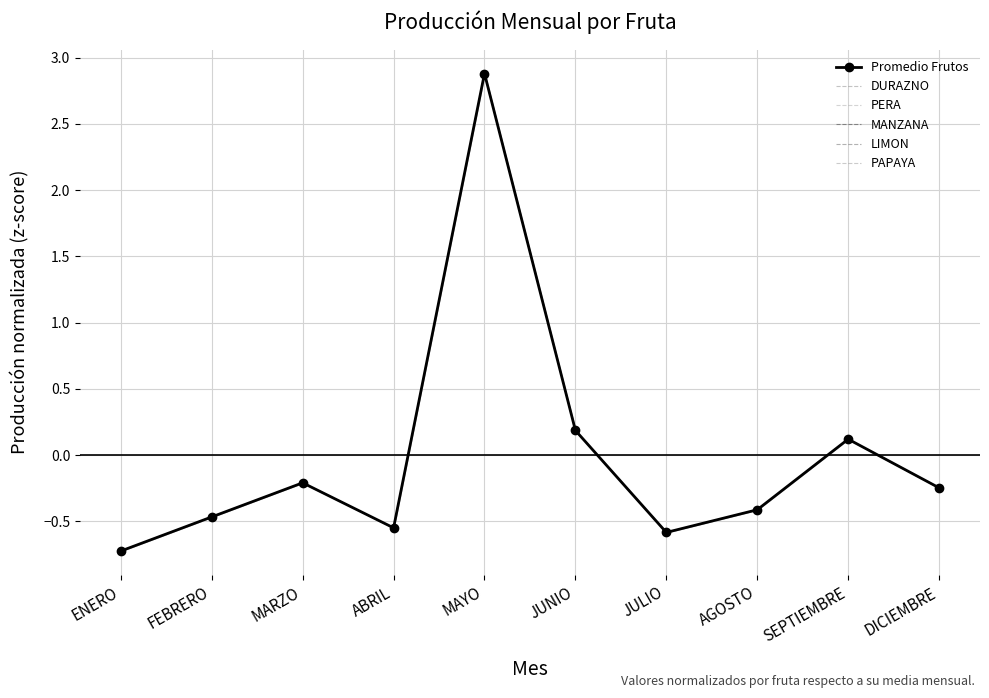

What is the difference between the maximum and minimum values in the Promedio Frutos series?

3.6